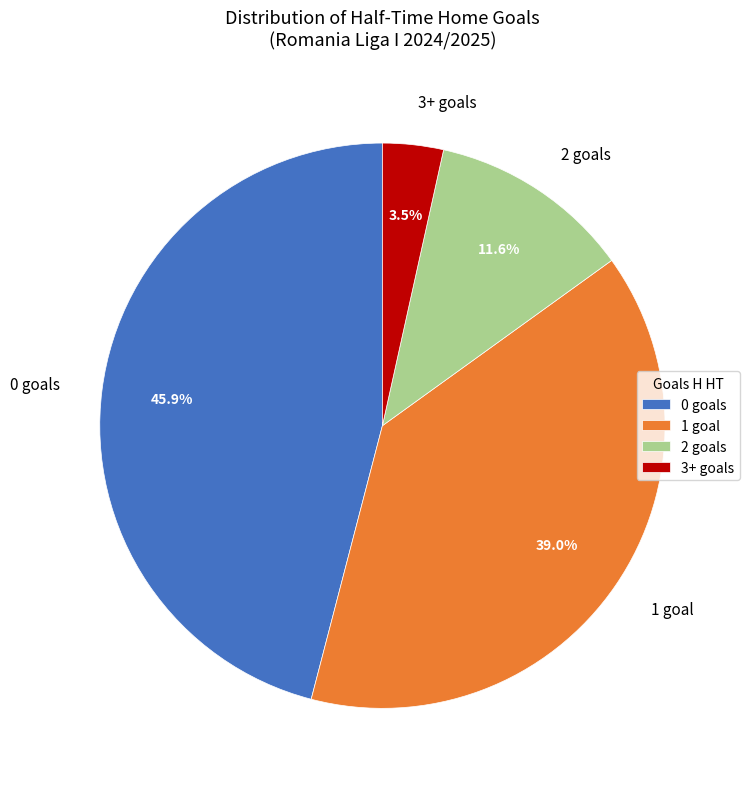

How much of the chart is everything except 0 goals?

54.1%